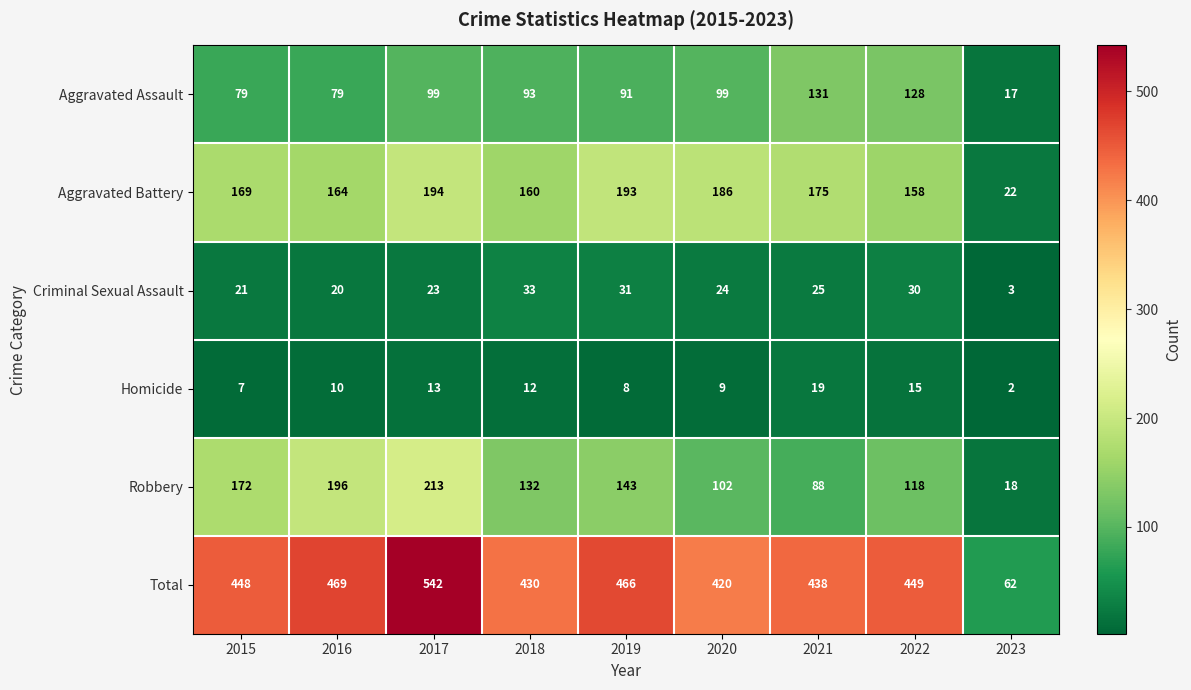

The Aggravated Assault series shows 217 at 2021. True or false?

False